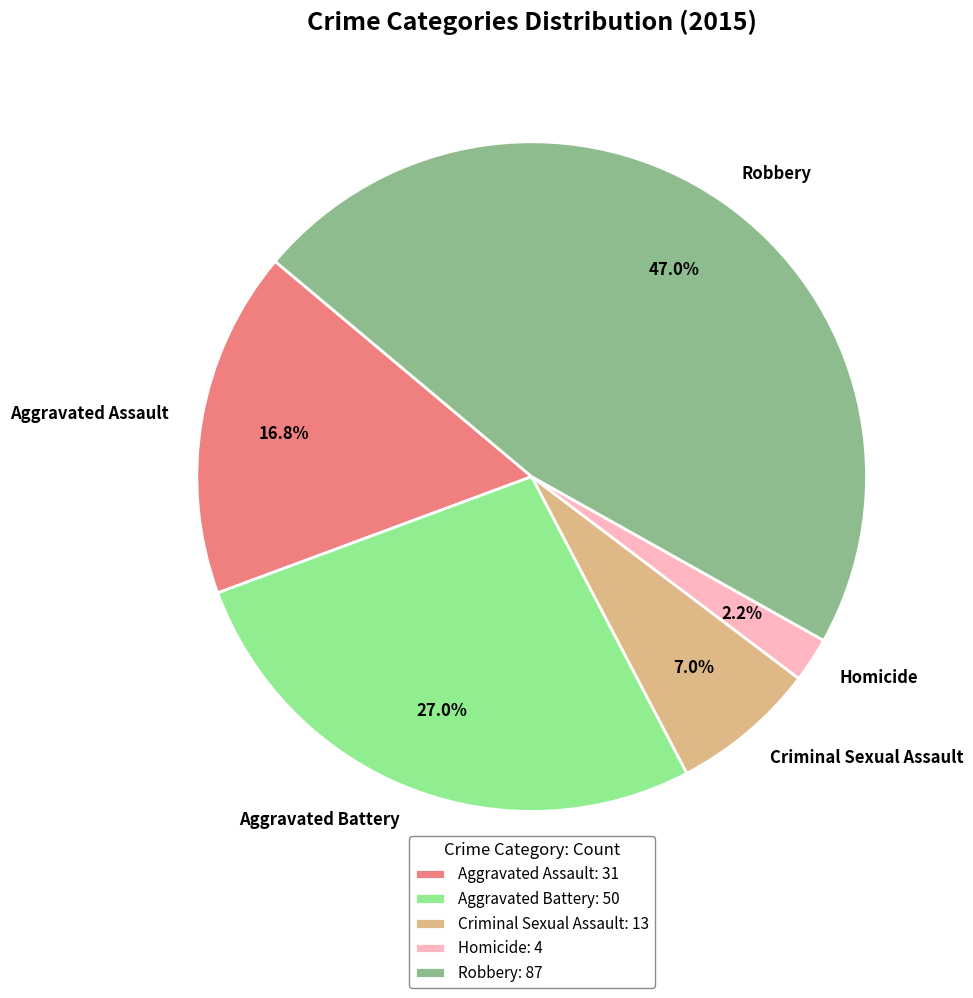

Does Aggravated Assault account for over 50% of the chart?

No